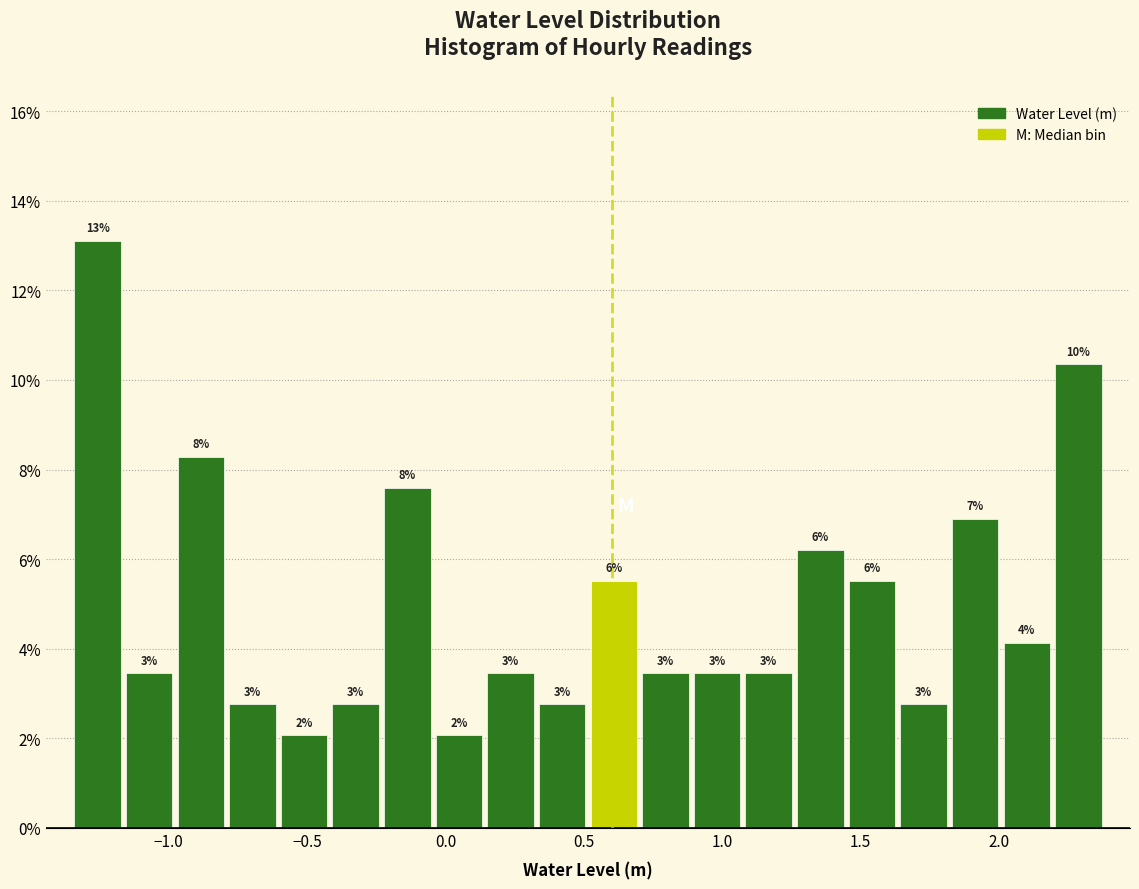

Read against the x-axis, roughly where is the centre of the tallest bar?

-1.25